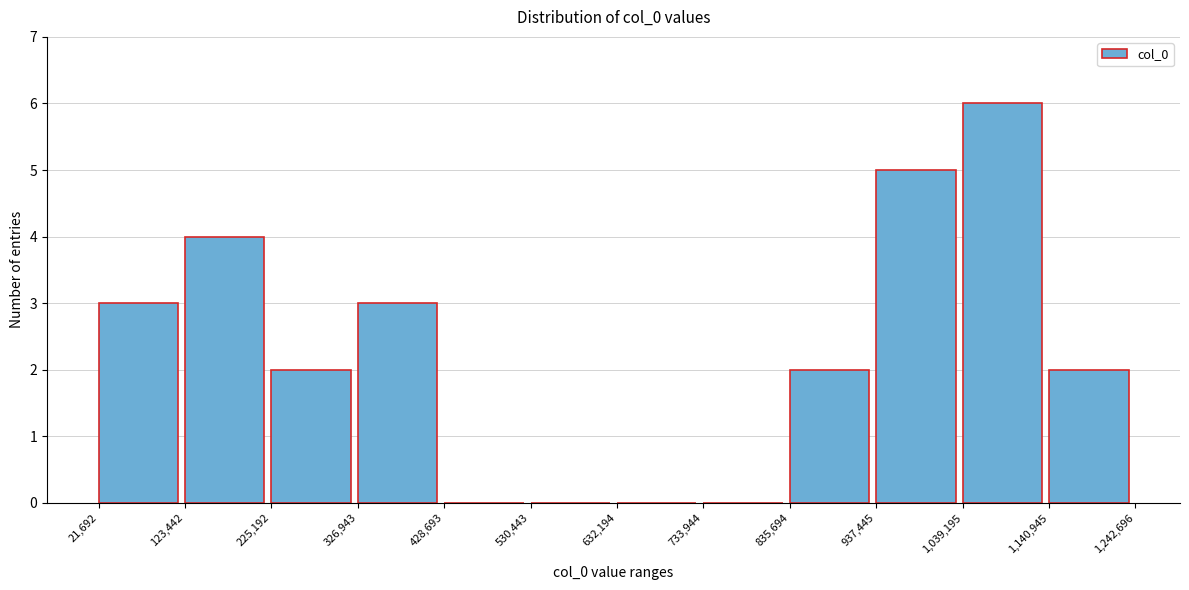

Which range on the x-axis has the tallest bar?

1,039,195 to 1,140,945